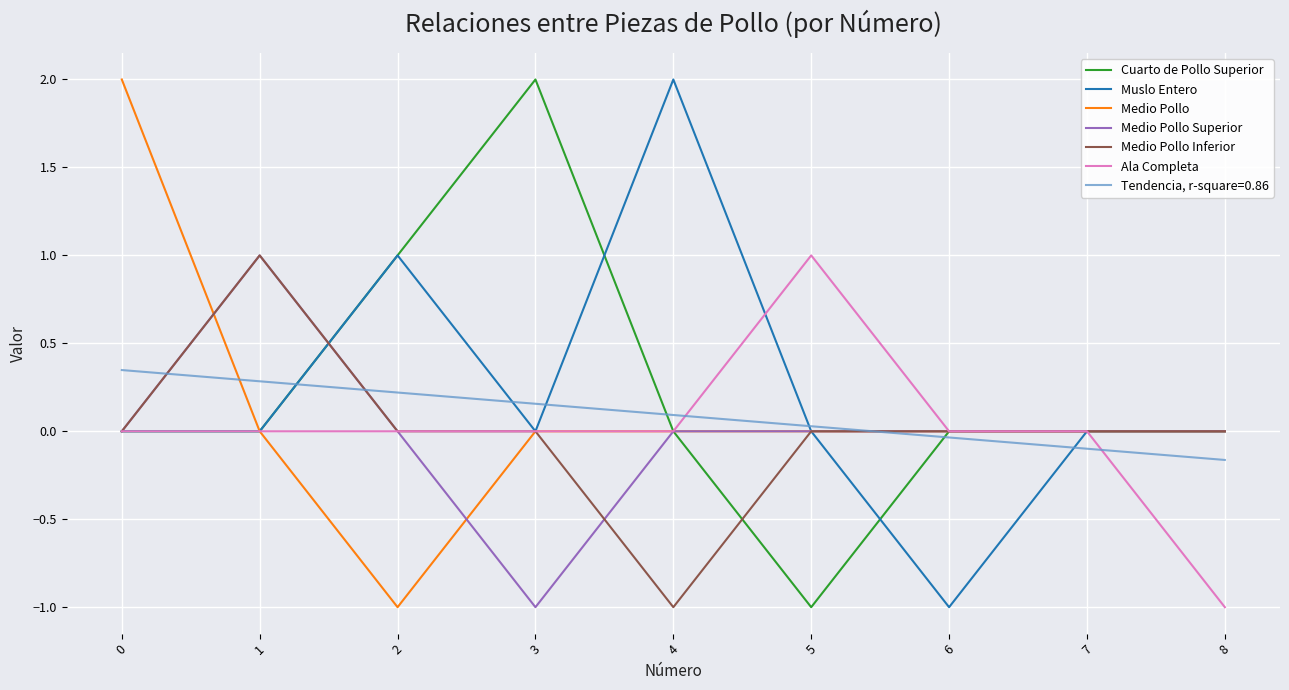

Is it true that Muslo Entero equals 2 at 1?

False